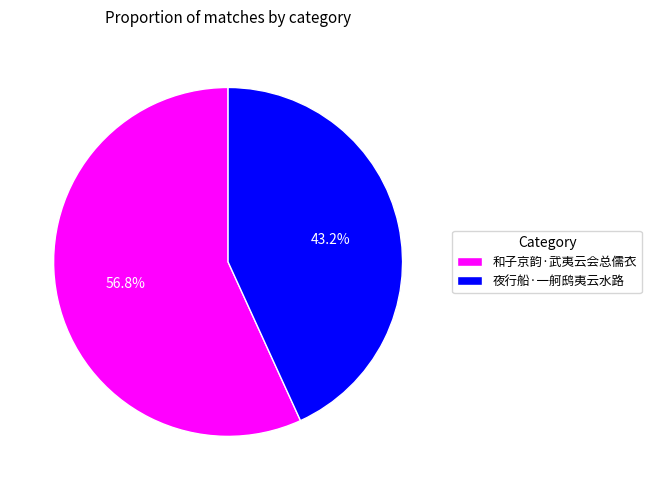

To the nearest percent, what is the difference between the 夜行船·一舸鸱夷云水路 and 和子京韵·武夷云会总儒衣 slice percentages?

14%